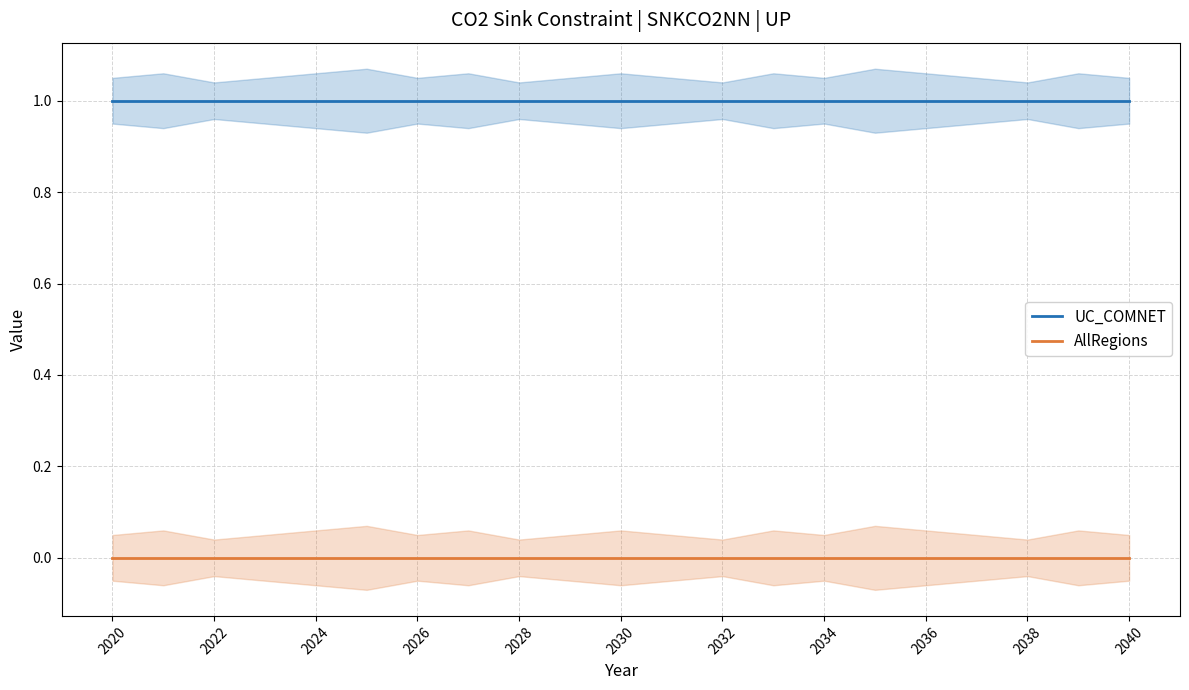

Rank the series by their average value, from lowest to highest.

AllRegions, UC_COMNET